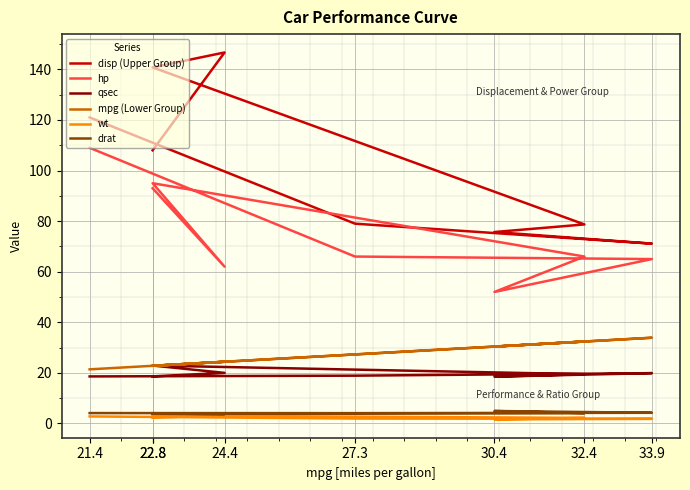

What is the minimum value for mpg (Lower Group)?

21.4